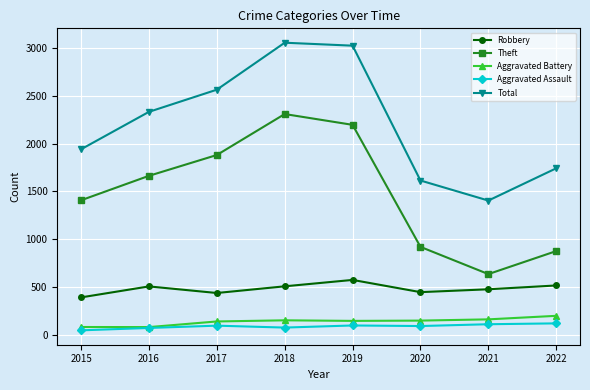

True or false: Robbery and Theft cross at least once.

False